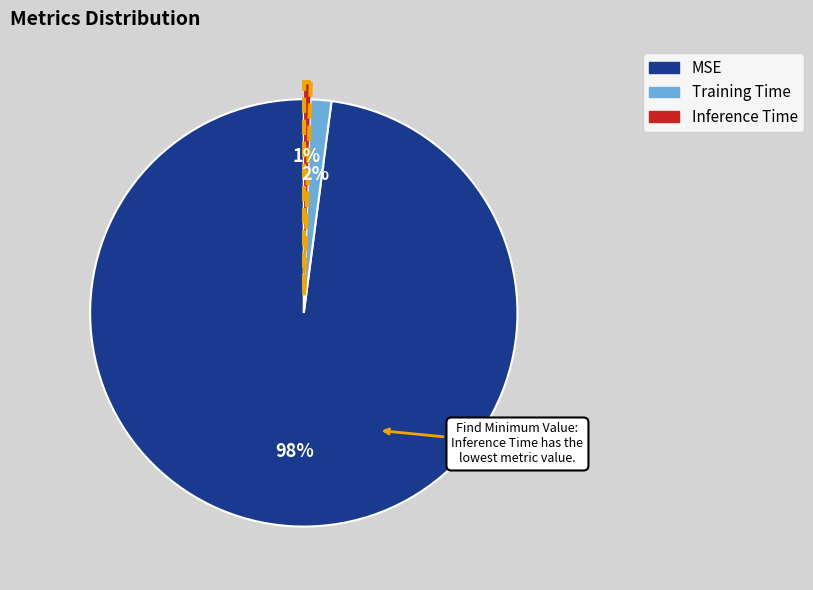

Does any single category account for the majority?

Yes